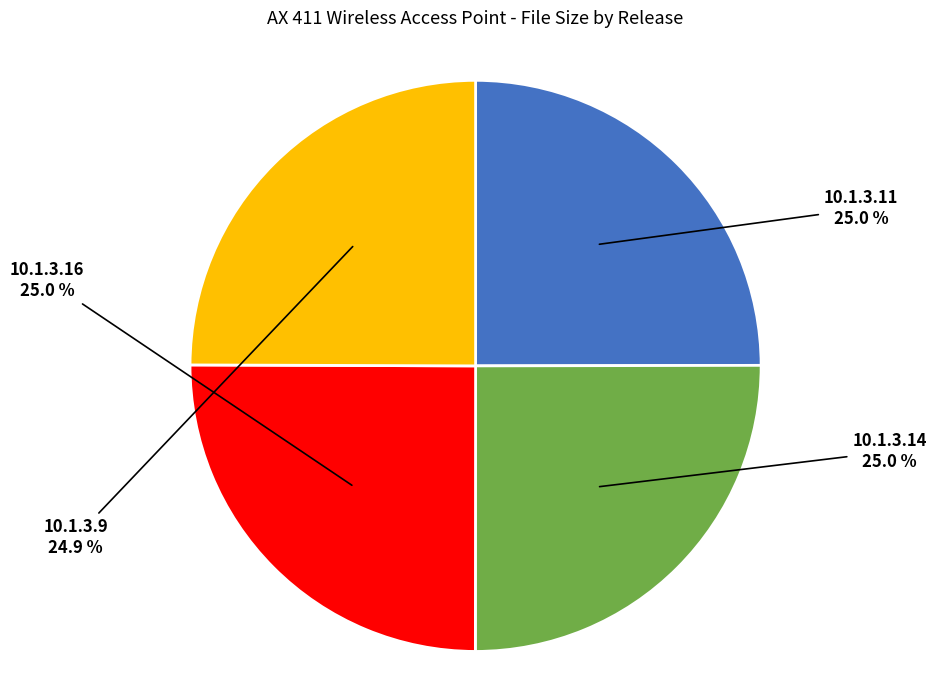

To the nearest percent, what portion does 10.1.3.9 represent?

25%